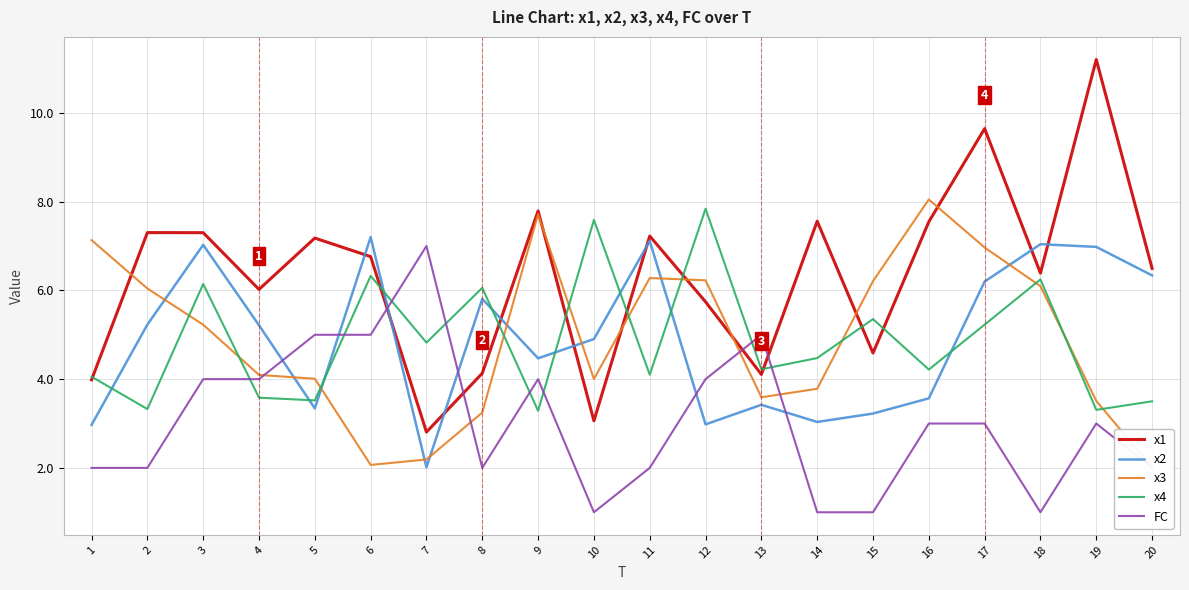

What is the minimum value for FC?

1.0